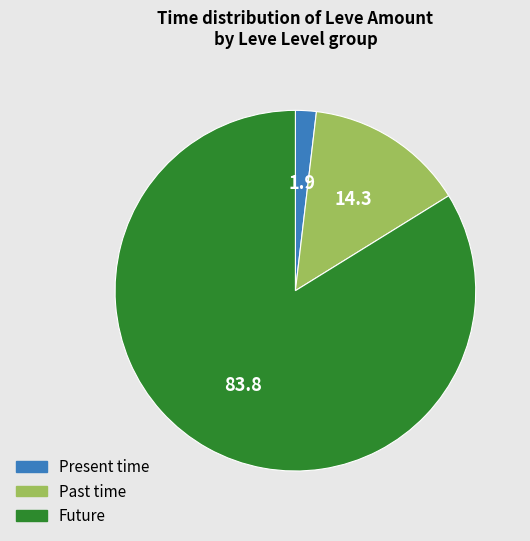

Count the number of slices in the pie.

3